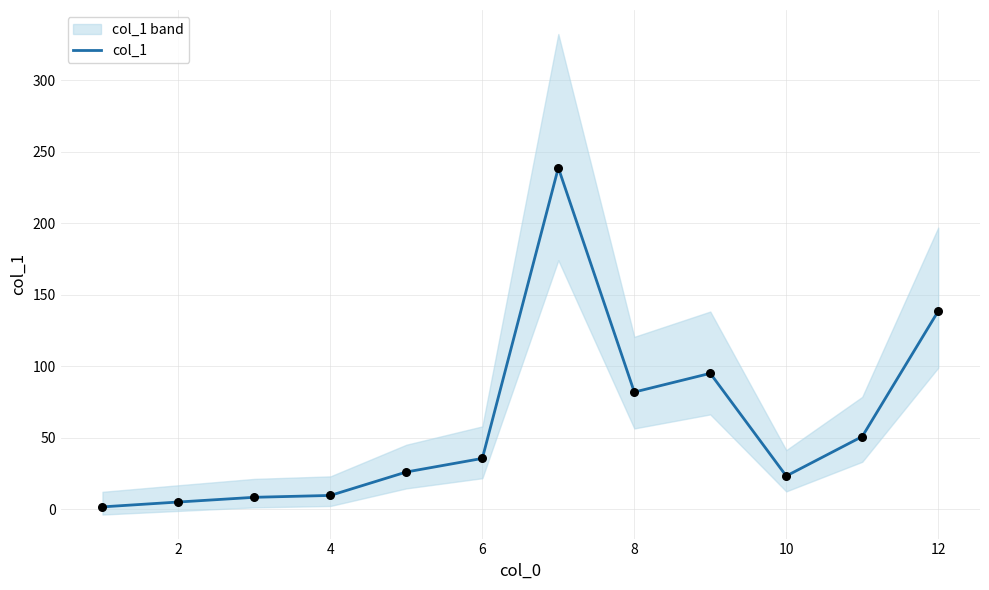

The value of col_1 at 10 is 23.1. True or false?

True